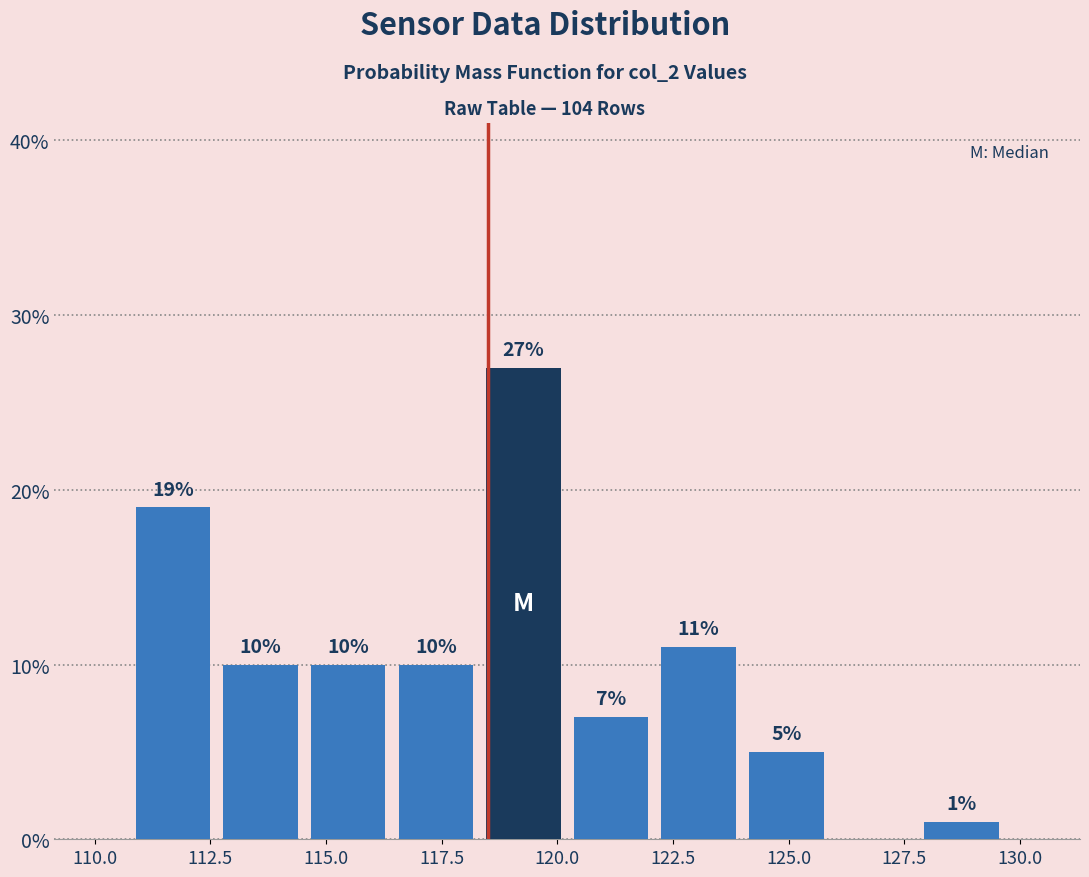

Read against the x-axis, roughly where is the centre of the tallest bar?

119.5